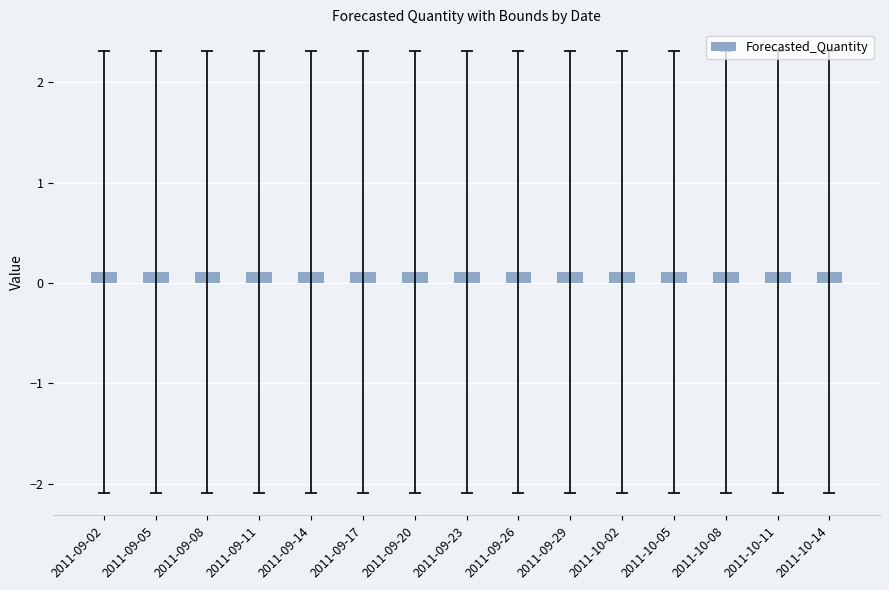

What is the label of the 2nd bar from the left?

2011-09-05